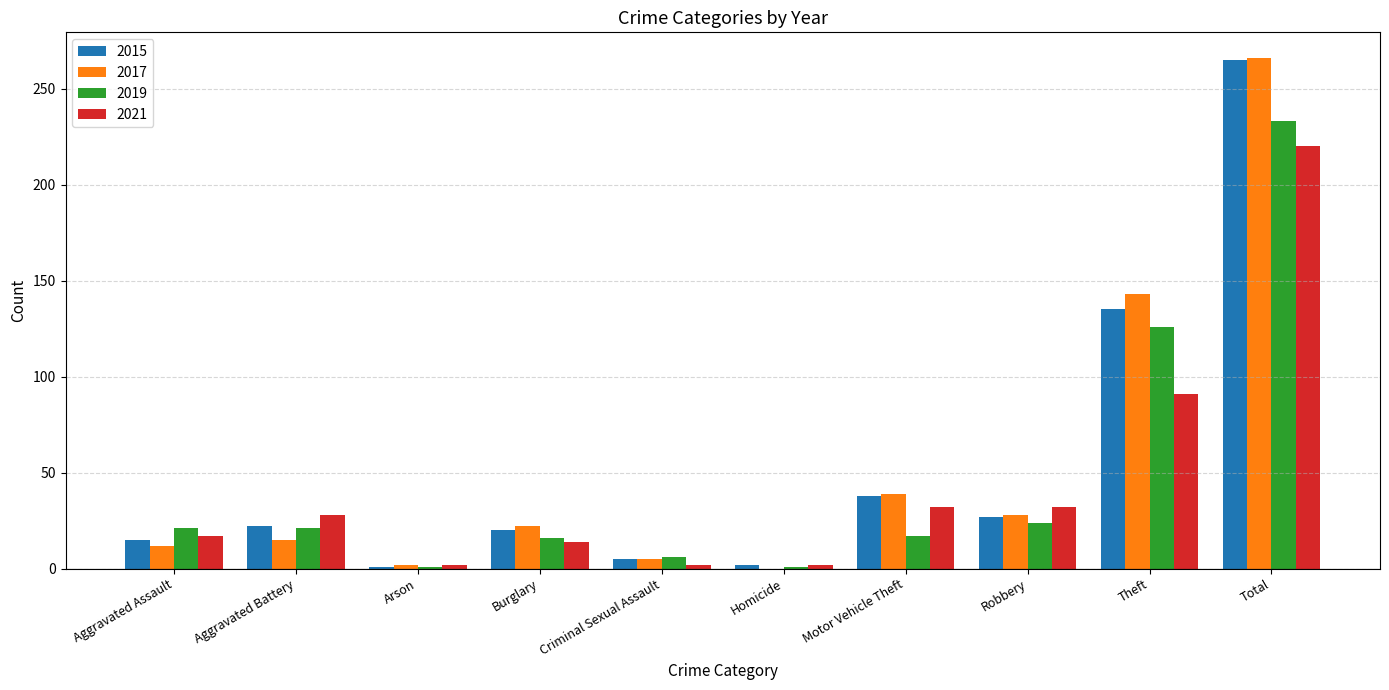

Are the bars grouped side by side (vs. stacked)?

Yes